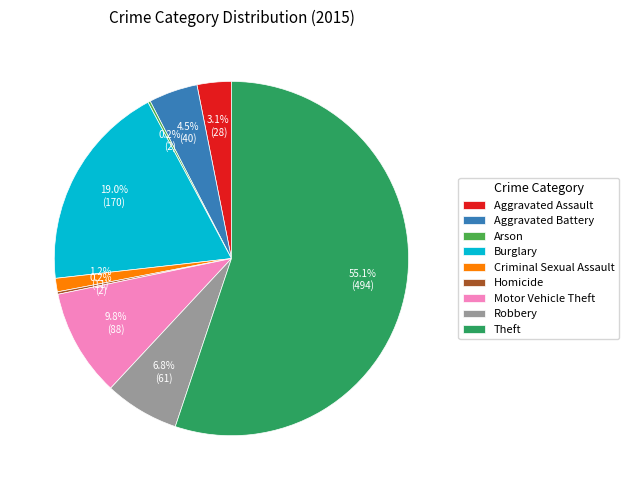

Do Motor Vehicle Theft and Criminal Sexual Assault together represent more than half of the pie?

No